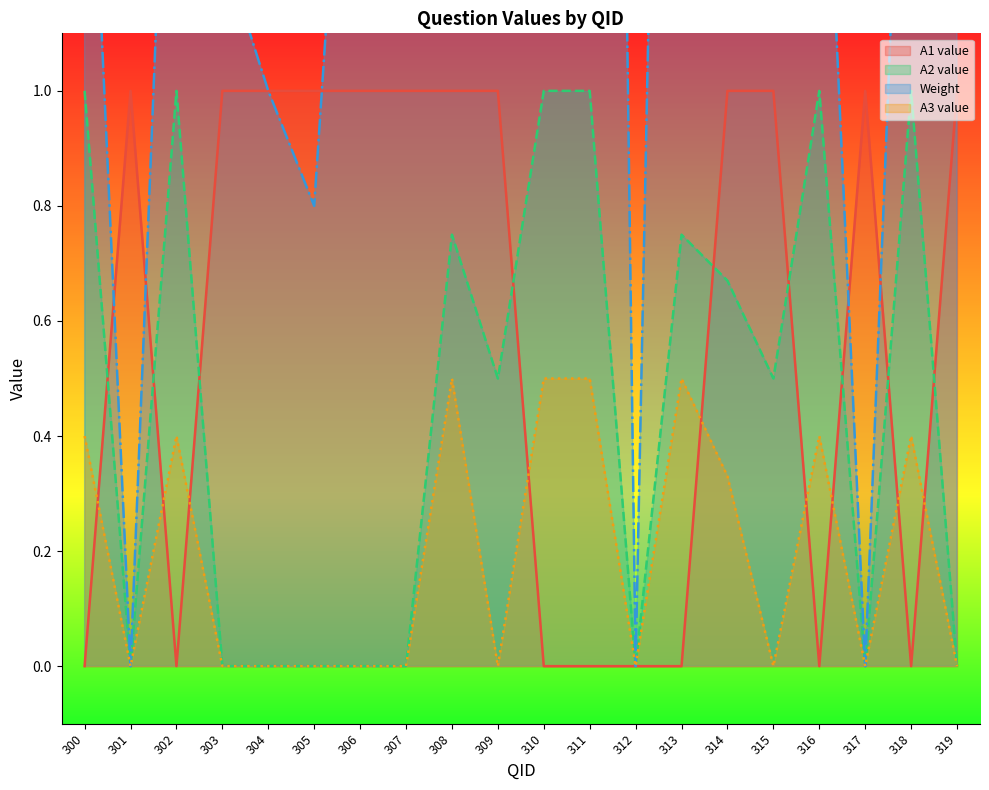

Reading left to right, list all the values displayed in this chart.

A1 value: 300=0.0	301=1.0	302=0.0	303=1.0	304=1.0	305=1.0	306=1.0	307=1.0	308=1.0	309=1.0	310=0.0	311=0.0	312=0.0	313=0.0	314=1.0	315=1.0	316=0.0	317=1.0	318=0.0	319=1.0
A2 value: 300=1.0	301=0.0	302=1.0	303=0.0	304=0.0	305=0.0	306=0.0	307=0.0	308=0.8	309=0.5	310=1.0	311=1.0	312=0.0	313=0.8	314=0.7	315=0.5	316=1.0	317=0.0	318=1.0	319=0.0
Weight: 300=1.8	301=0.0	302=2.0	303=1.2	304=1.0	305=0.8	306=2.0	307=1.2	308=14.0	309=6.0	310=4.0	311=6.0	312=0.0	313=4.0	314=8.0	315=2.0	316=1.8	317=0.0	318=2.0	319=1.2
A3 value: 300=0.4	301=0.0	302=0.4	303=0.0	304=0.0	305=0.0	306=0.0	307=0.0	308=0.5	309=0.0	310=0.5	311=0.5	312=0.0	313=0.5	314=0.3	315=0.0	316=0.4	317=0.0	318=0.4	319=0.0